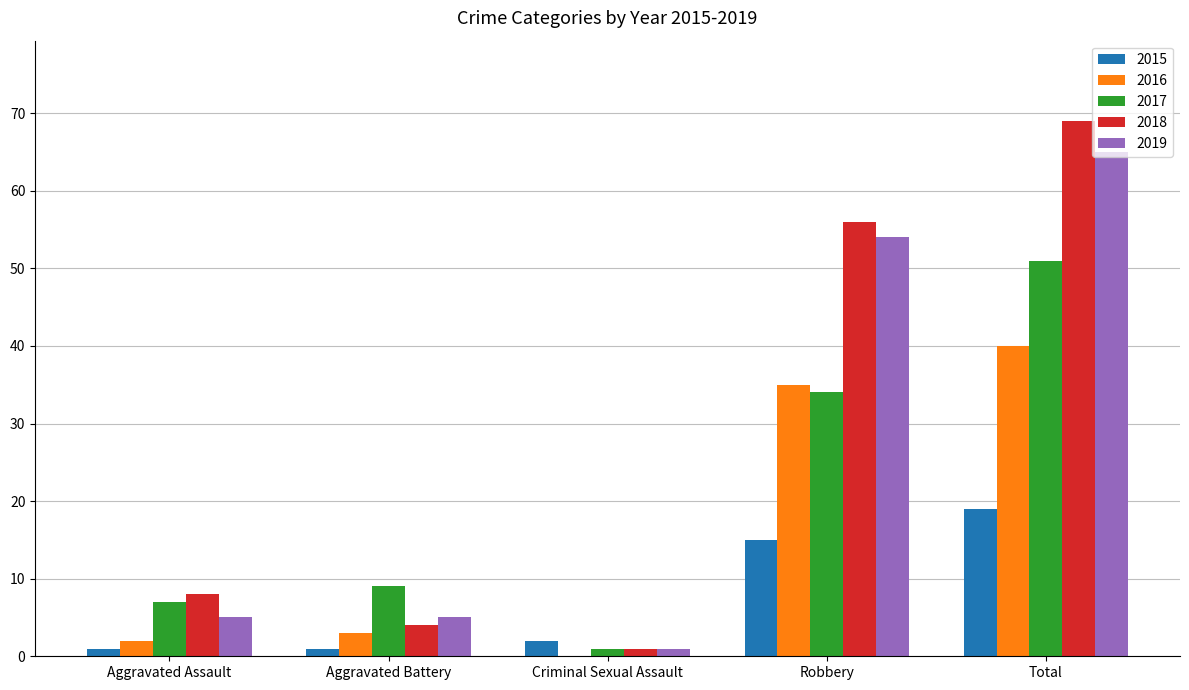

Is the value of 2015 at Aggravated Battery greater than the value of 2017 at Total?

No